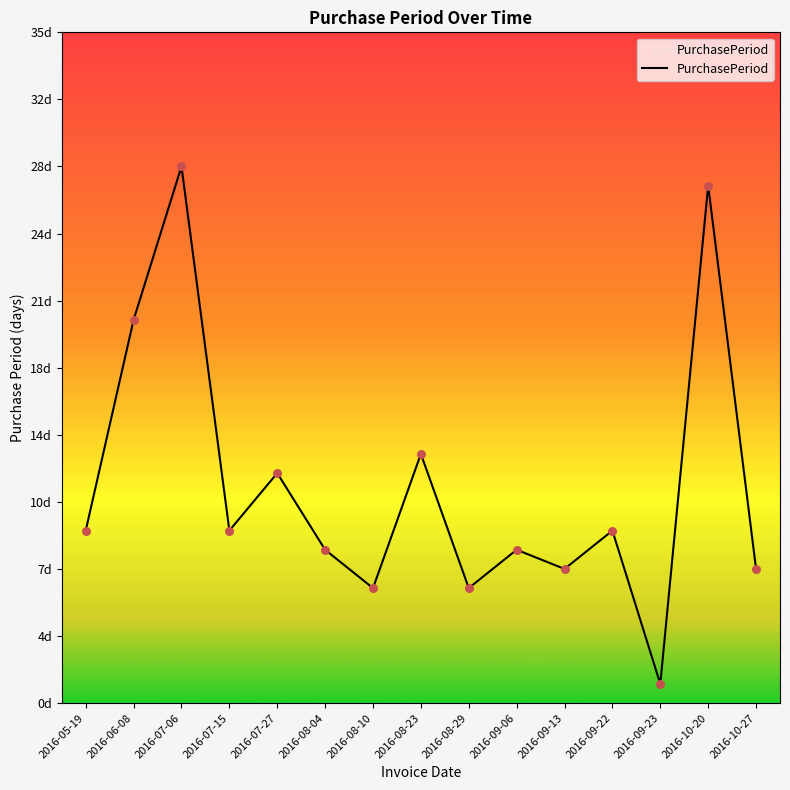

Which has a higher value, 2016-06-08 or 2016-08-29?

2016-06-08